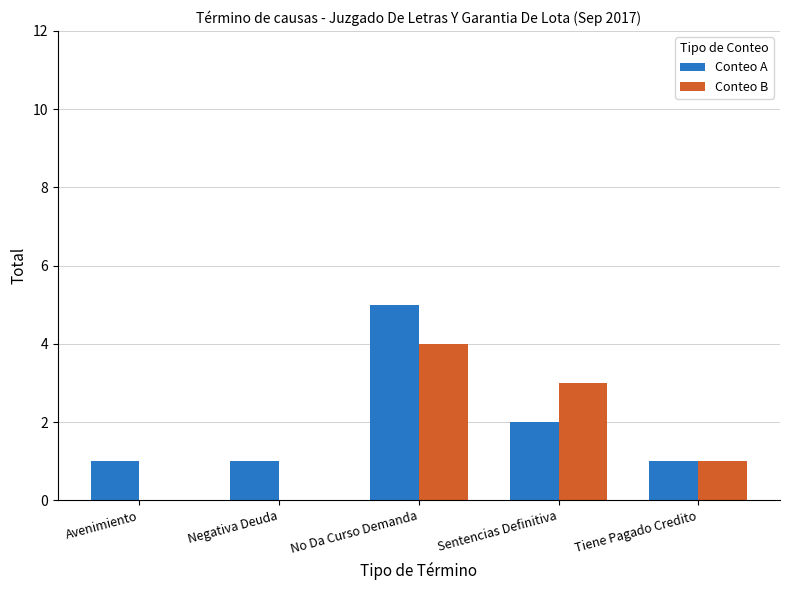

Is the value of Conteo B at Negativa Deuda greater than the value of Conteo A at Sentencias Definitiva?

No